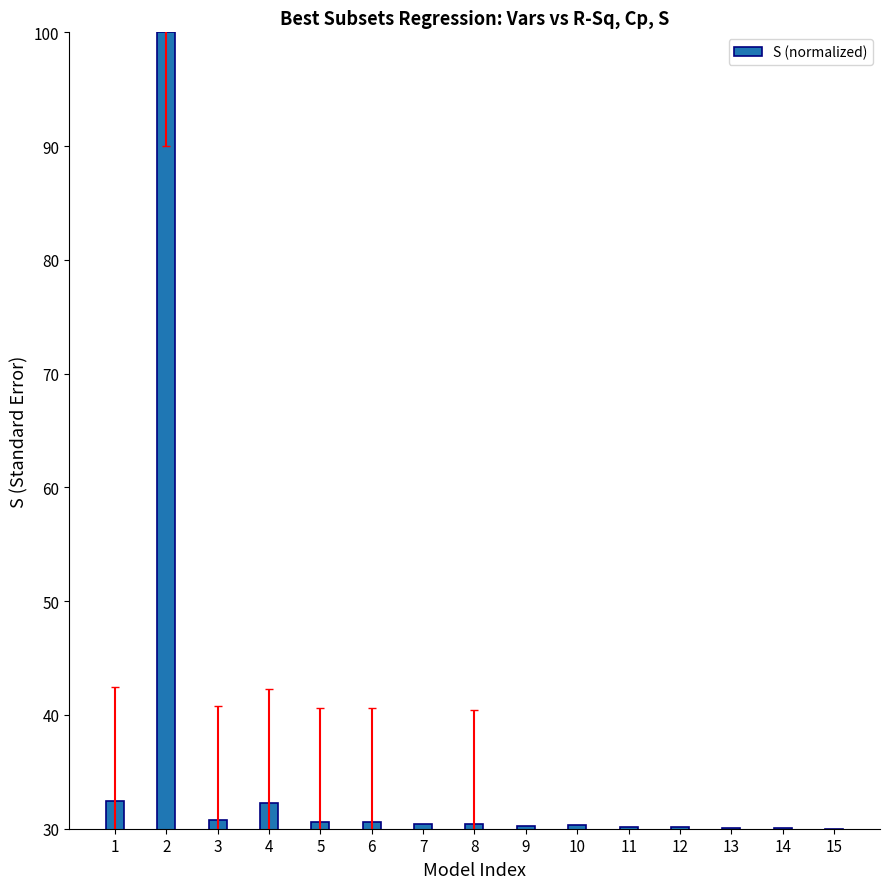

What is the sum of all values?

528.4